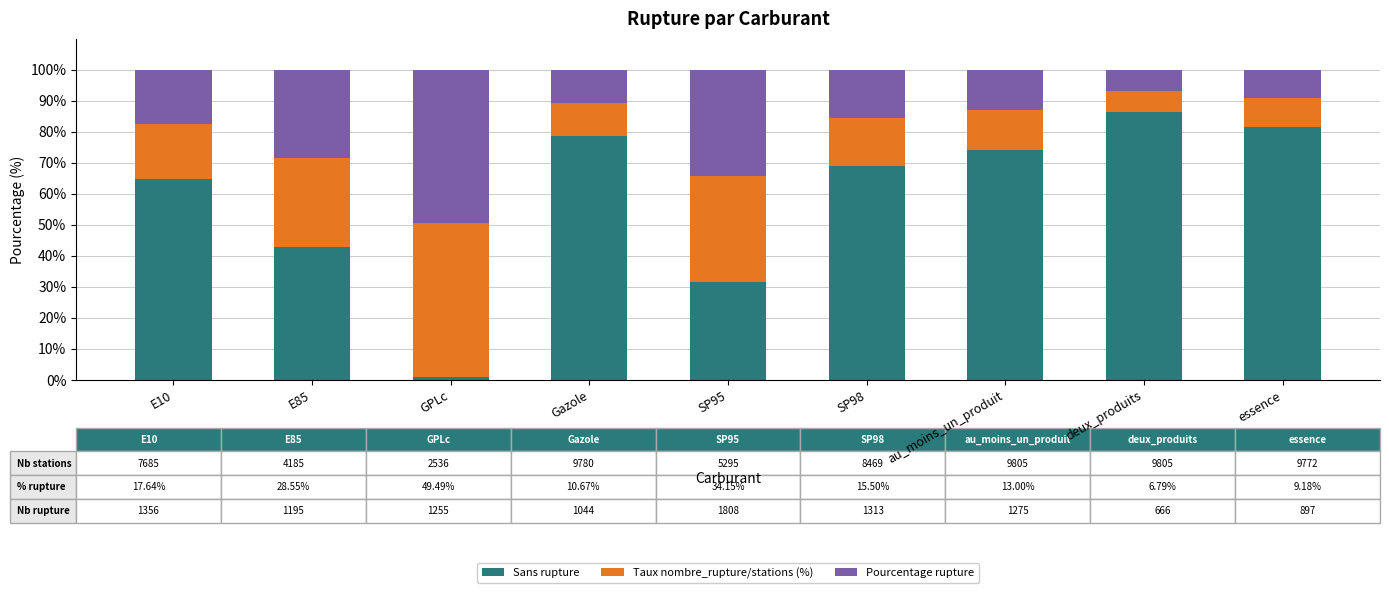

Is it true that Sans rupture equals 42.9 at E85?

True